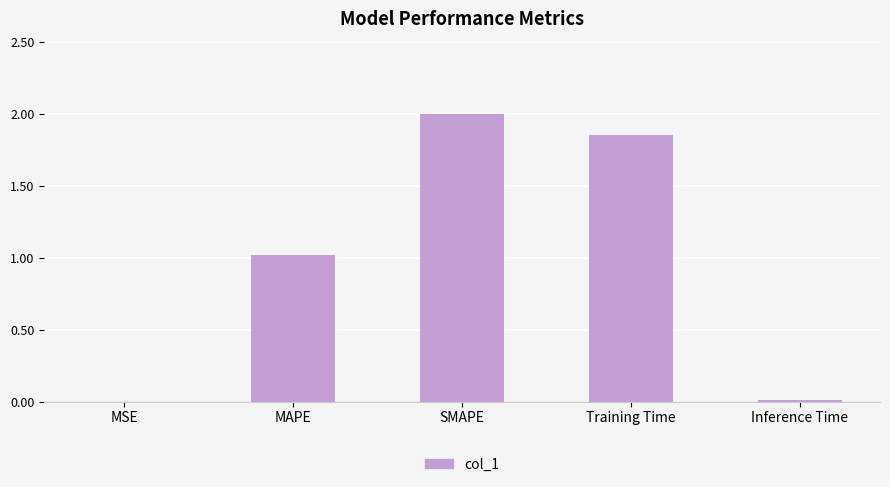

Where does the data first go above 1?

MAPE